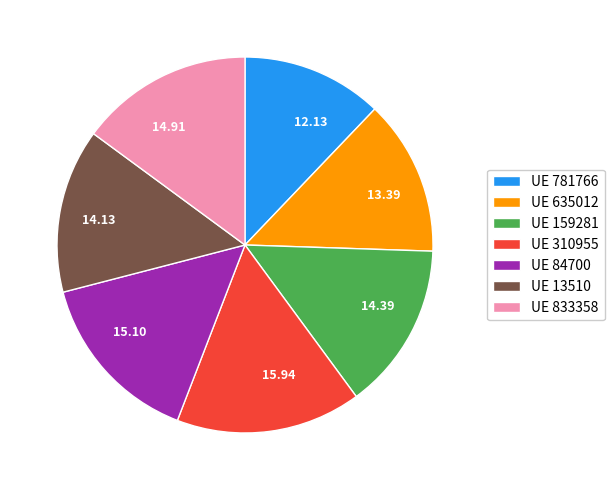

Does any single category account for the majority?

No